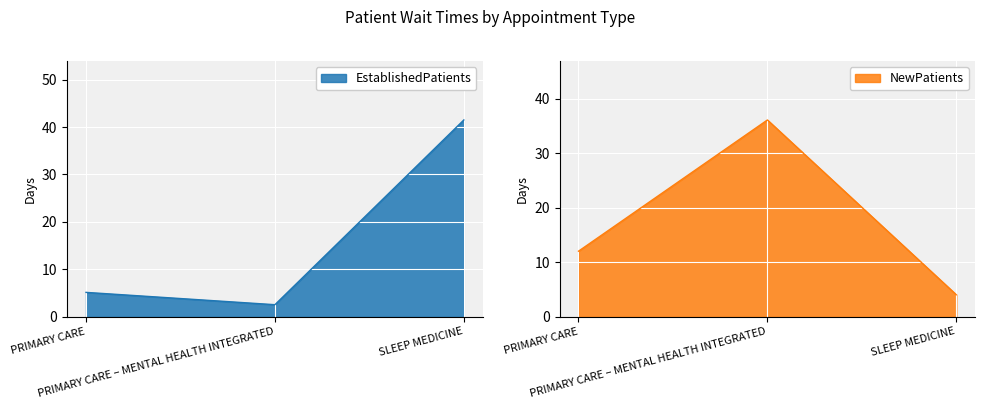

True or false: EstablishedPatients has a value of 41.5 at SLEEP MEDICINE.

True